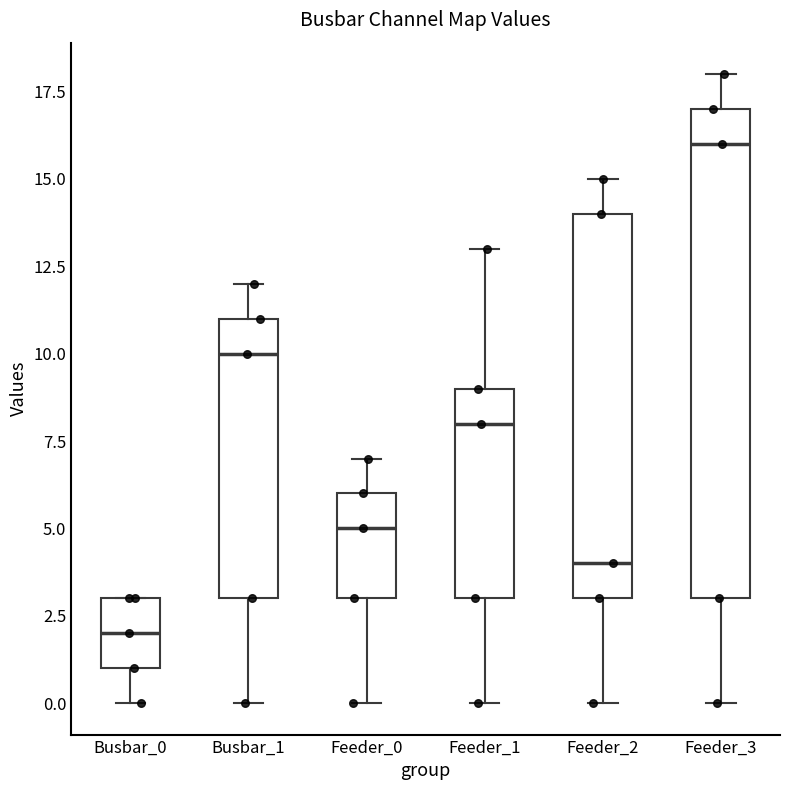

Comparing the boxes themselves (not the whiskers), which one is the tallest?

Feeder_3